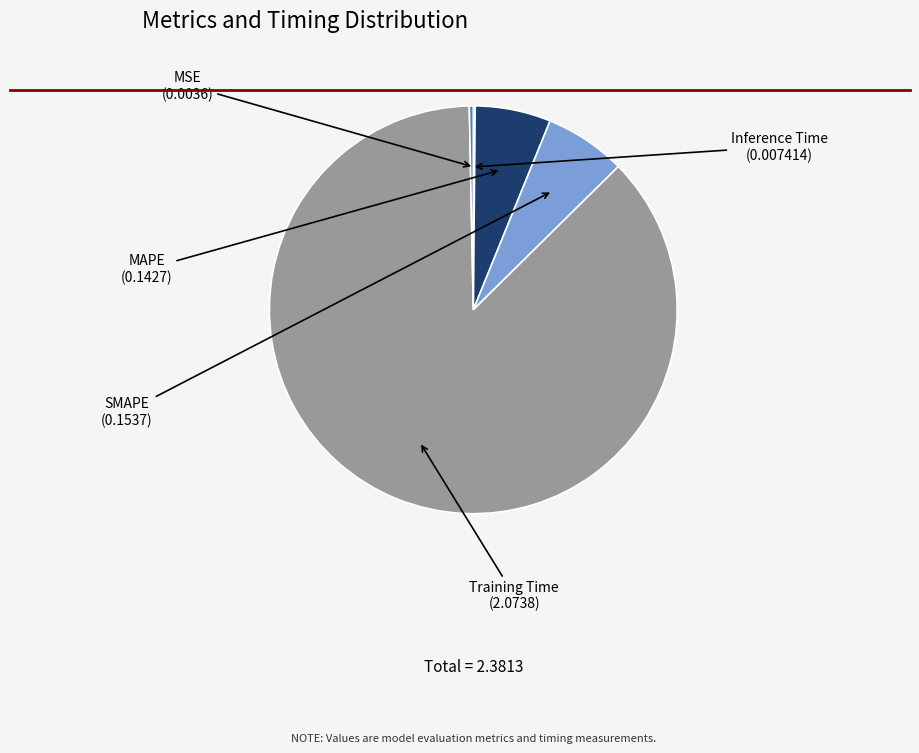

Is there a majority slice in this chart?

Yes